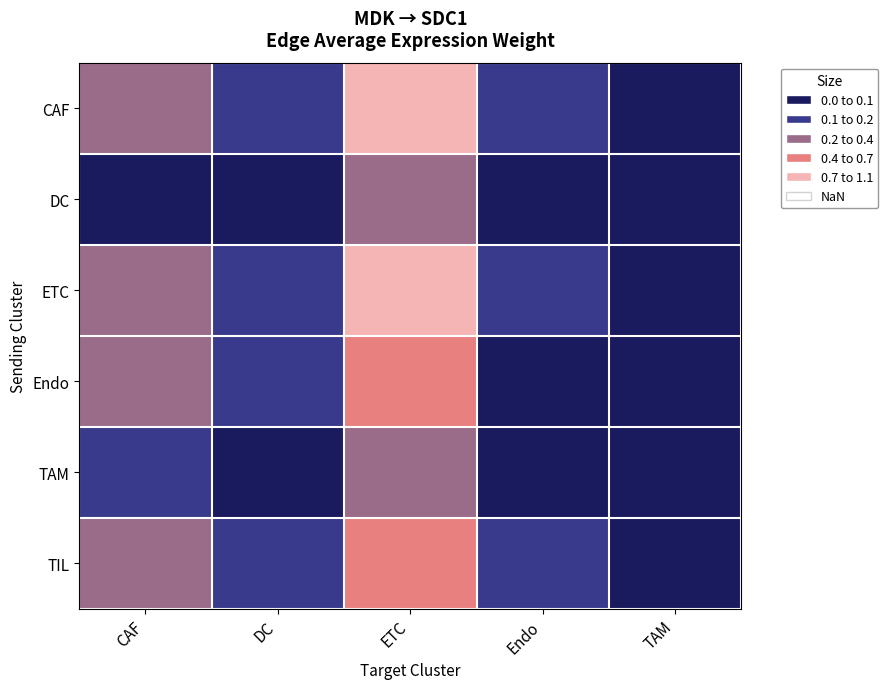

Which series has the largest range (max minus min)?

ETC